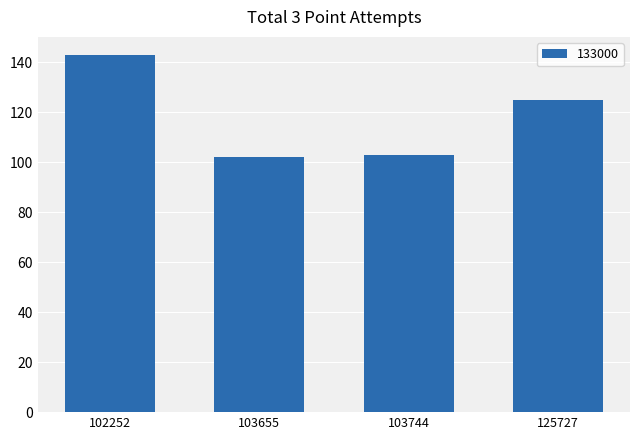

Reading left to right, transcribe all the data shown in this chart.

102252=143	103655=102	103744=103	125727=125